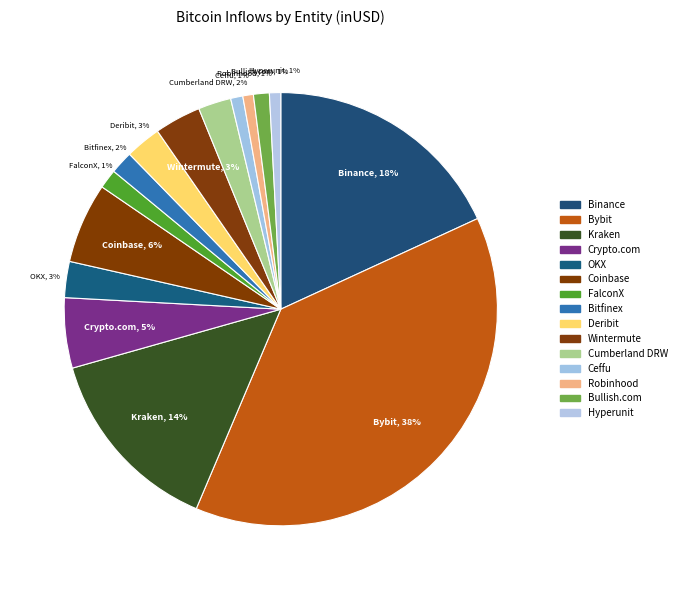

Combined, do OKX and Binance account for over 50%?

No